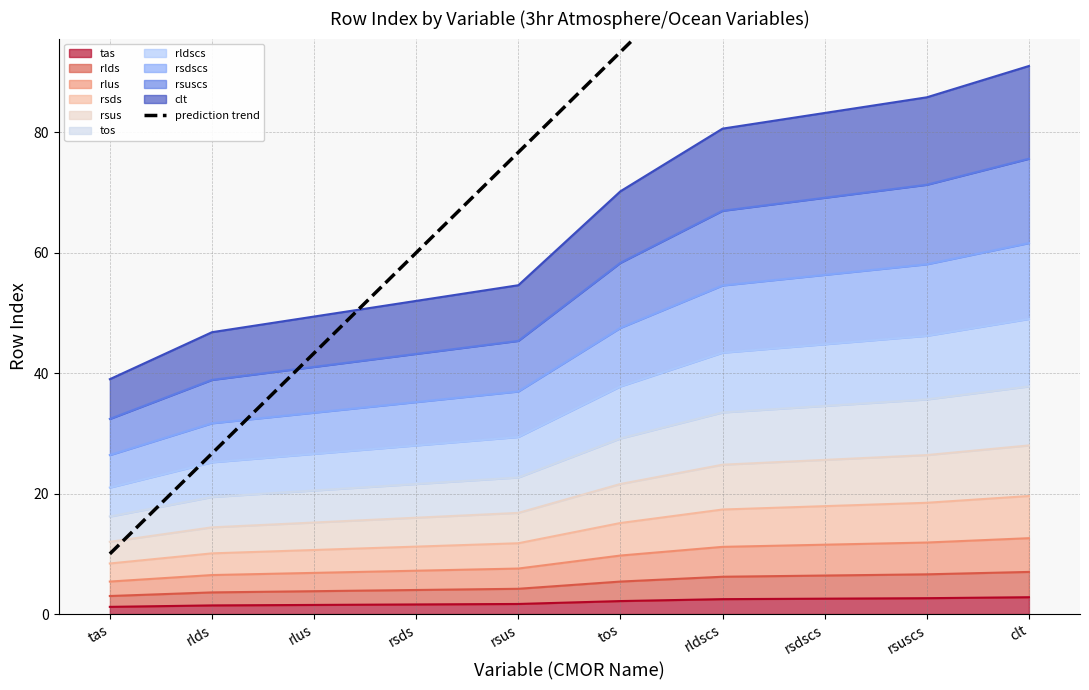

Which label corresponds to the largest value in the chart?

clt